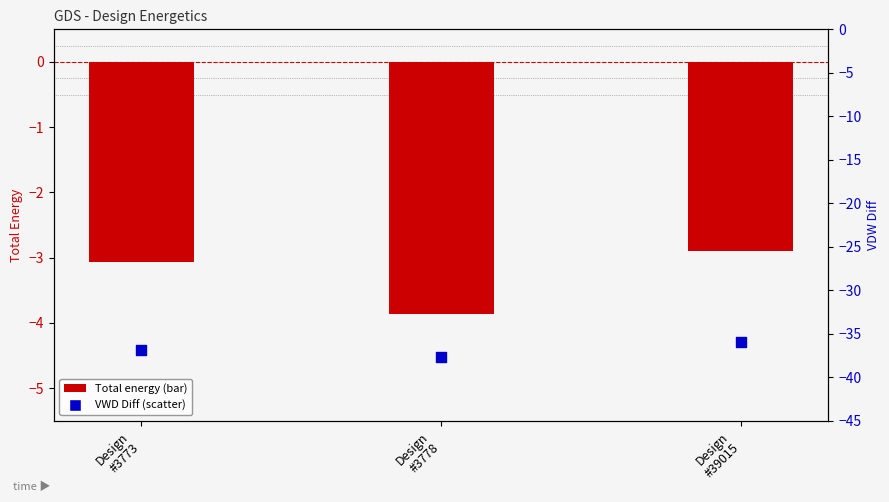

What is the total value across all series at Design
#3778?

-41.6